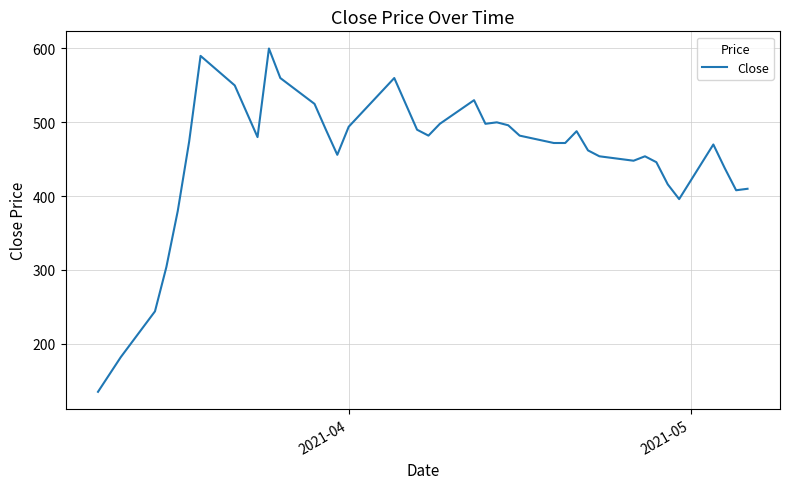

What is the maximum value shown in the chart?

600